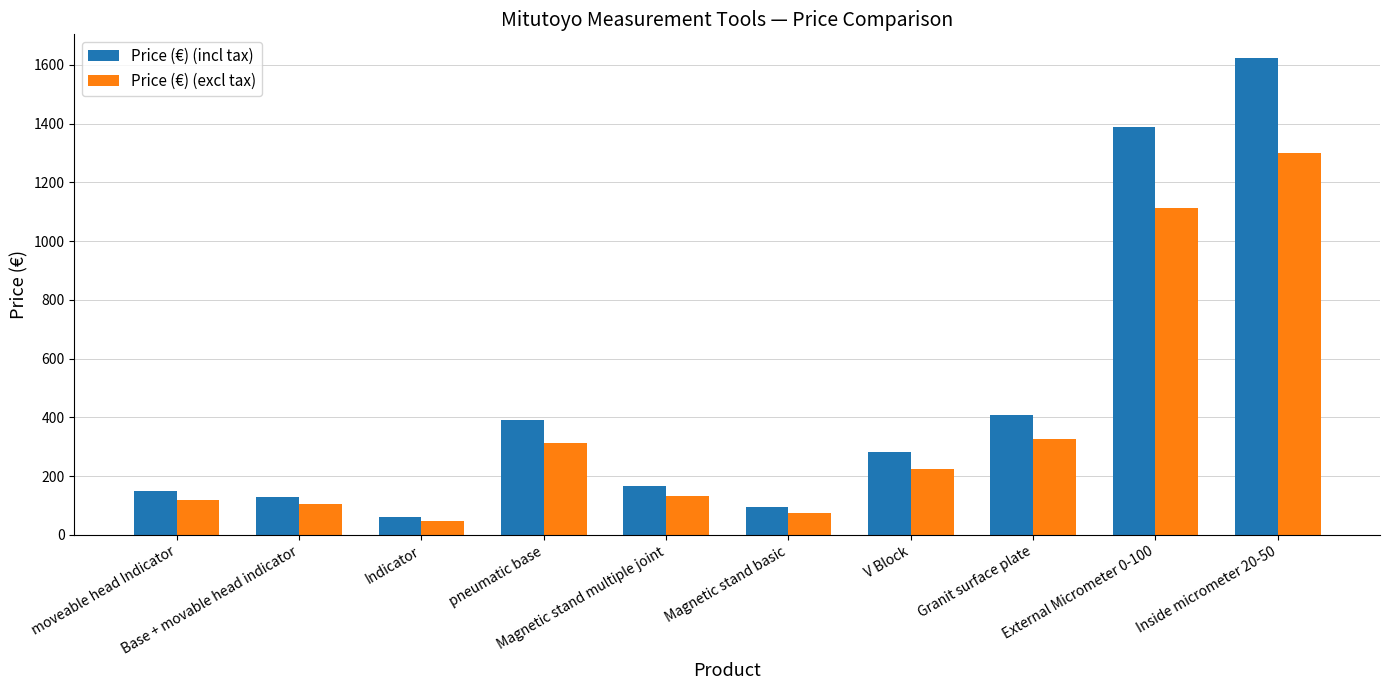

Rank the series by their maximum value, from highest to lowest.

Price (€) (incl tax), Price (€) (excl tax)